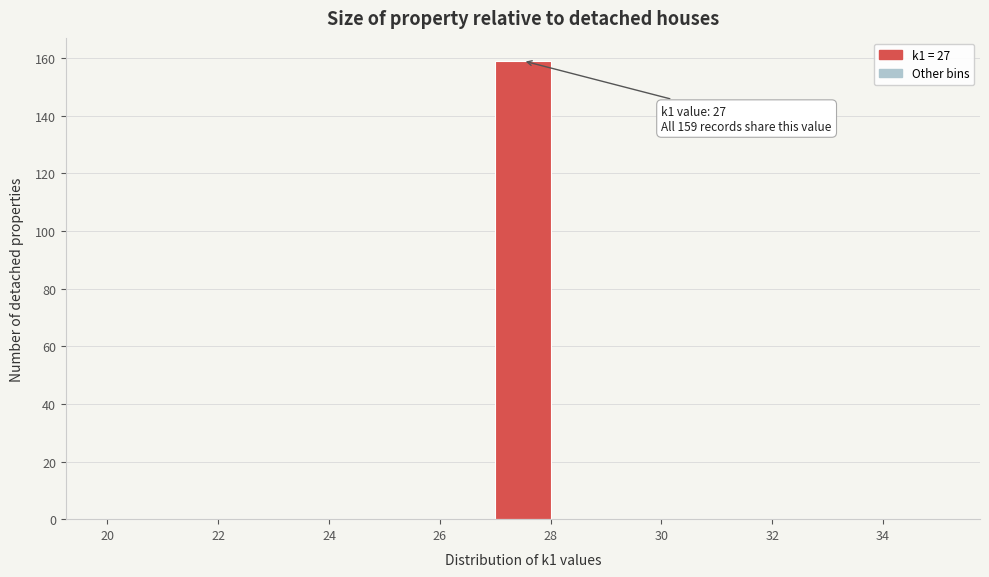

Which range on the x-axis has the tallest bar?

27 to 28